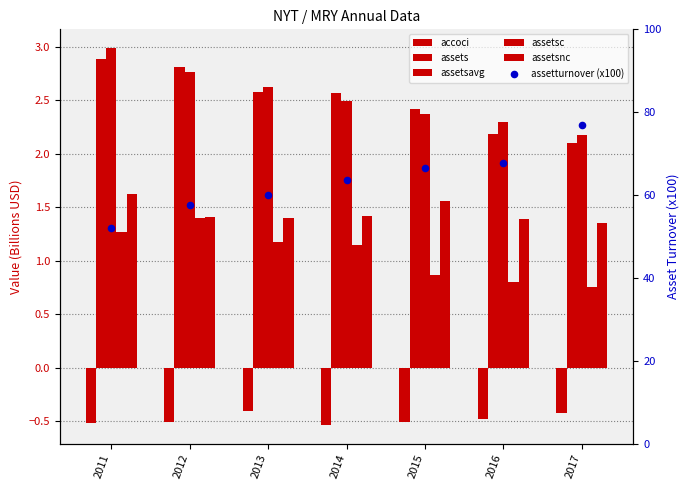

Which series has the largest total across all categories?

assetturnover (x100)